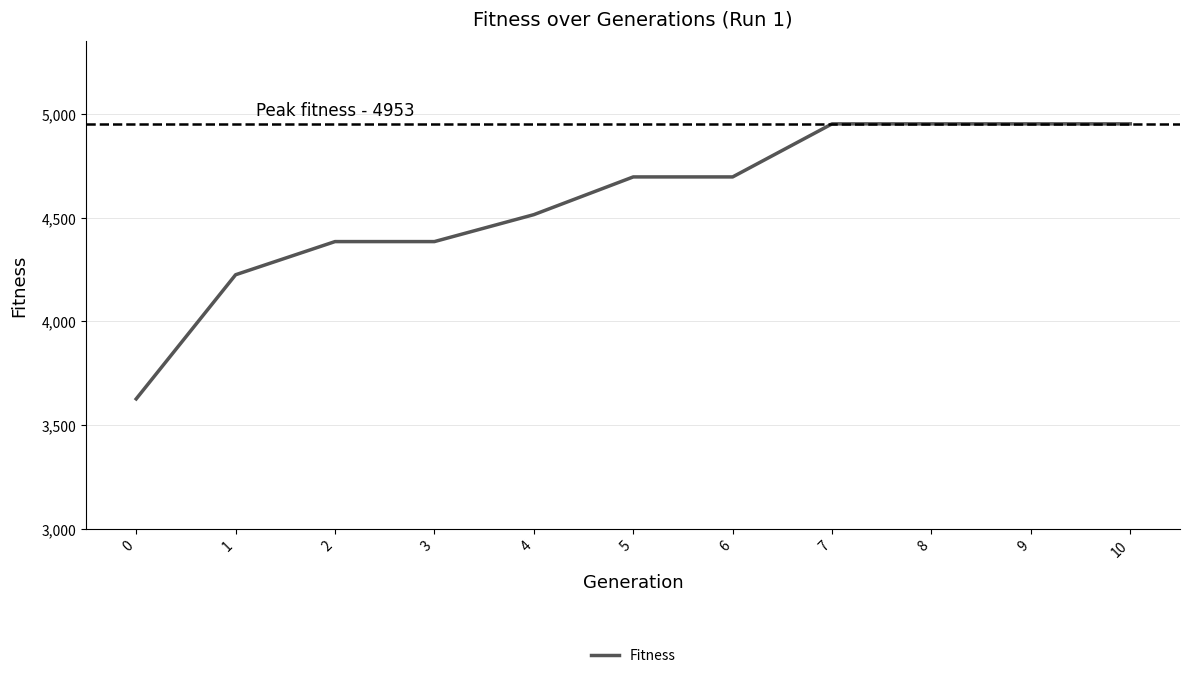

What is the approximate value at 10, to the nearest 100?

5000